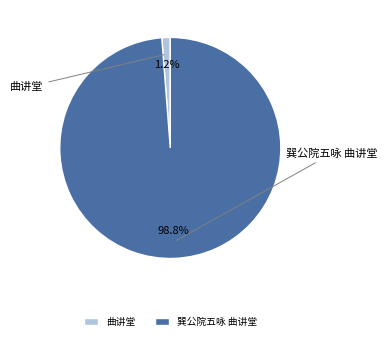

Does 巽公院五咏 曲讲堂 account for over 50% of the chart?

Yes